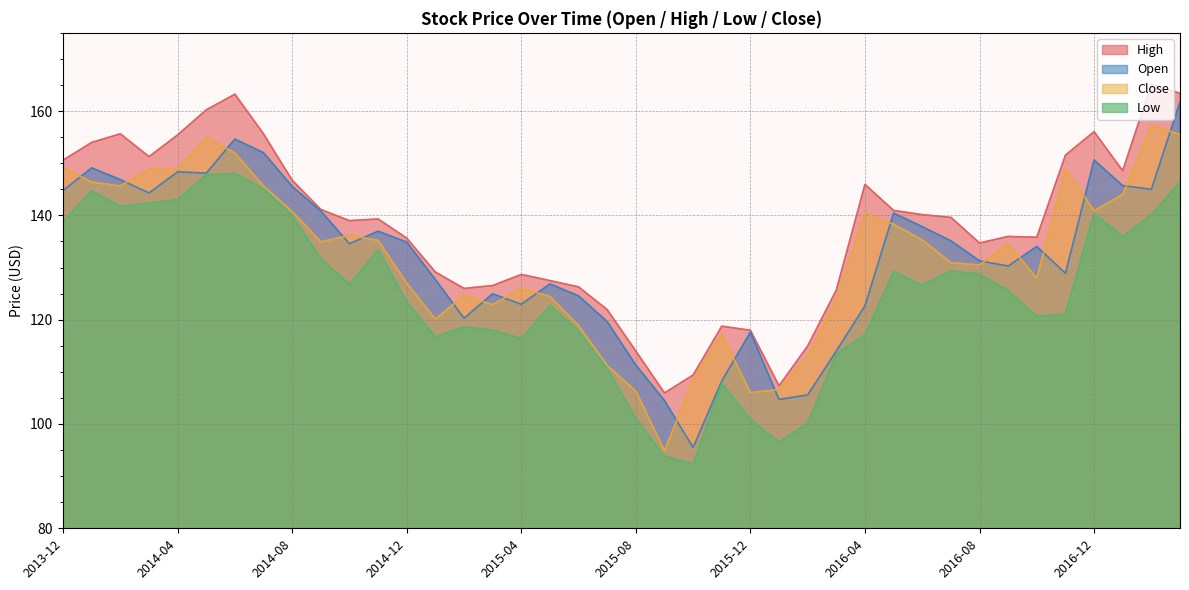

What is the difference between the highest and lowest values at 2017-01?

12.6